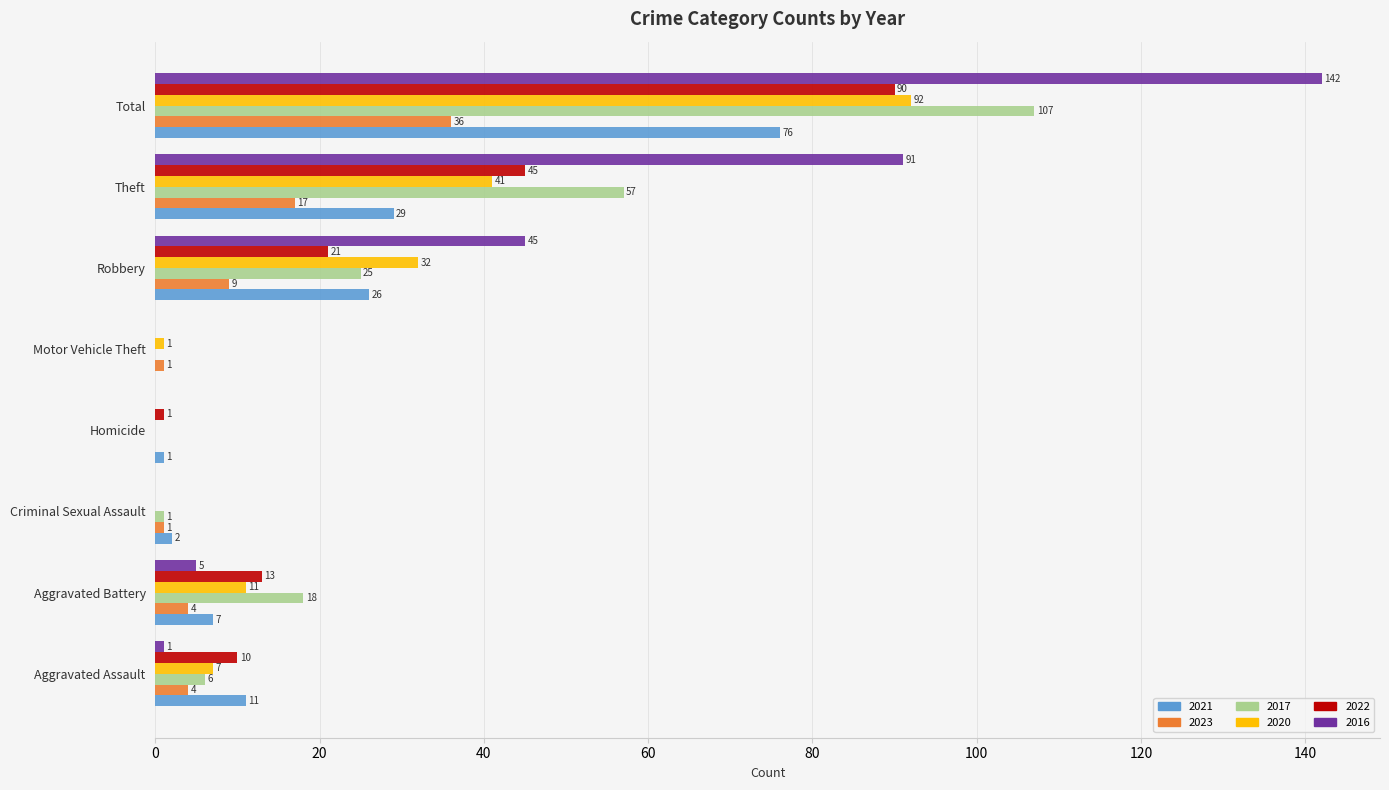

What is the sum of all 2021 values?

152